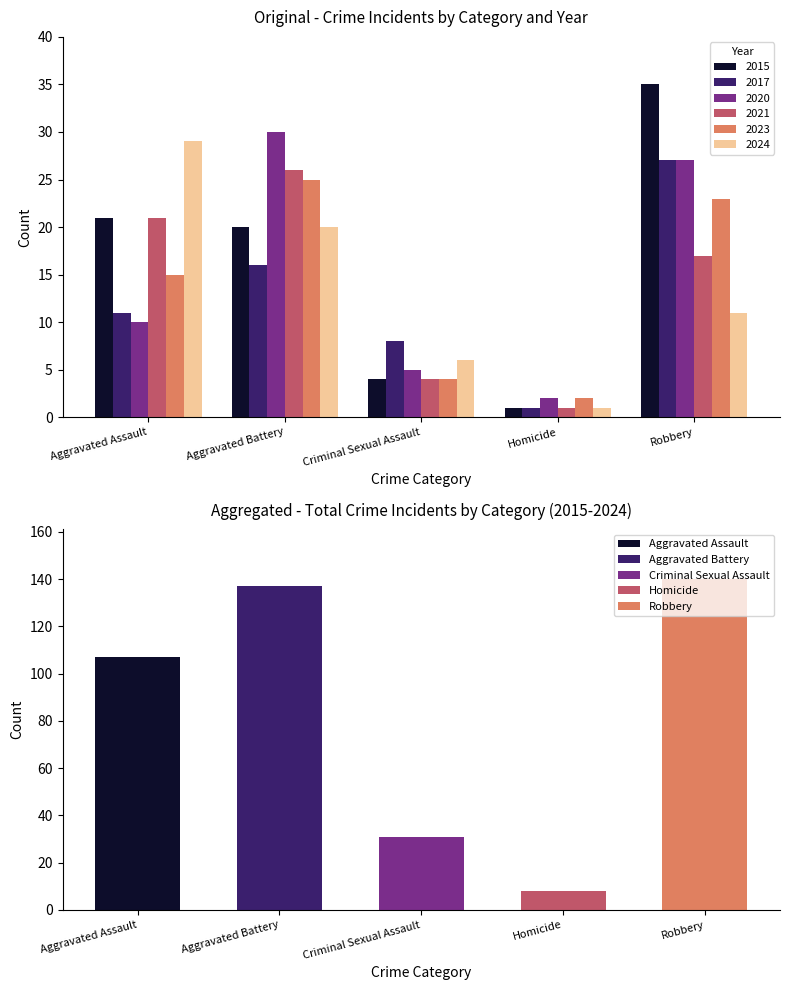

Between Aggravated Battery and Aggravated Assault, which is larger?

Aggravated Assault